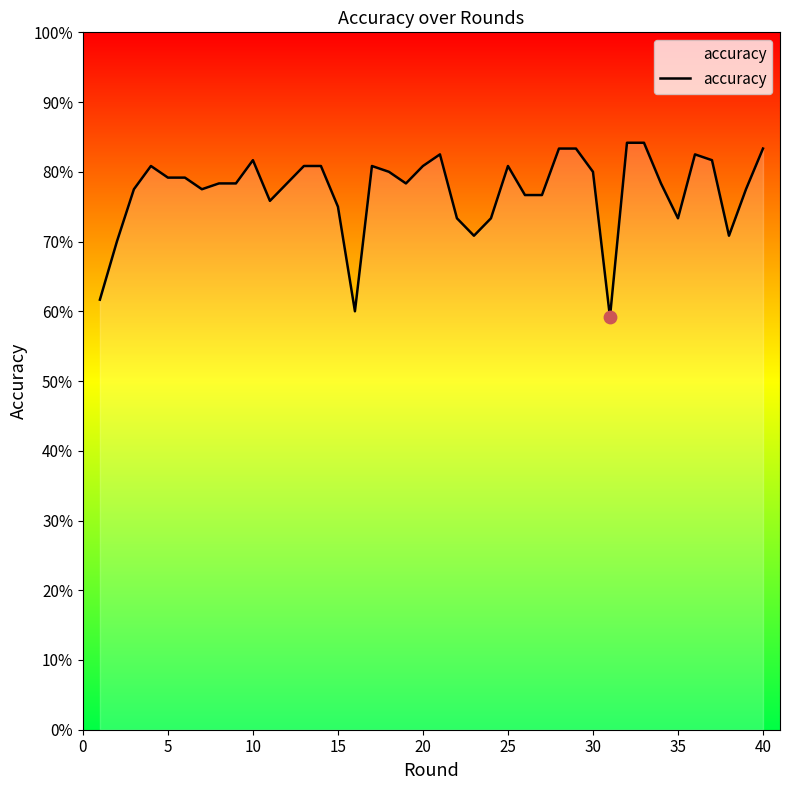

Is this an area chart (filled region under the line)?

Yes